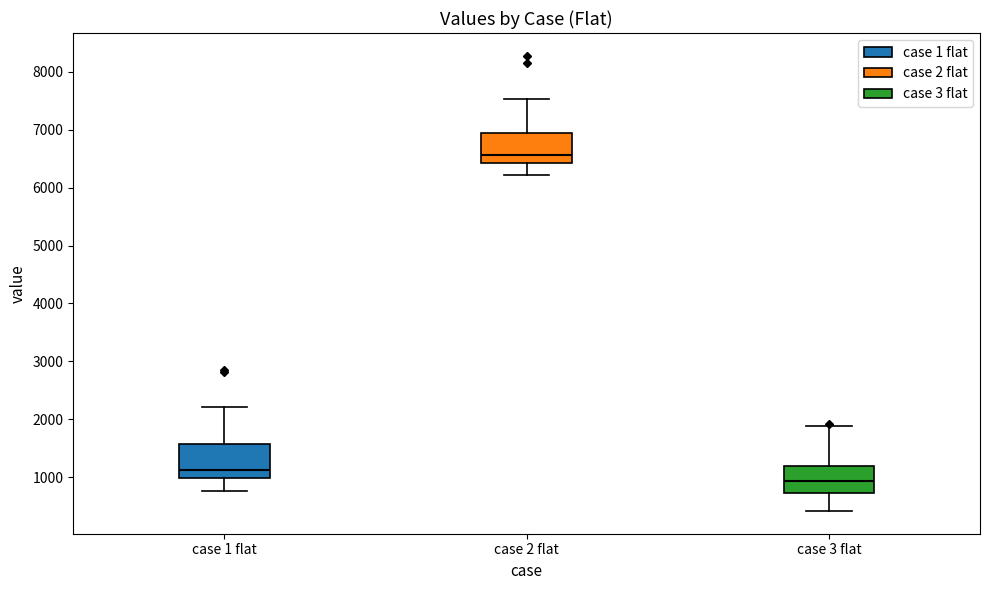

Reading left to right, transcribe this box plot: for each box, give where its median line is, the range the box spans, and where its two whiskers end, as read against the y-axis. The values are not printed on the chart, so give them approximately, as read against the axis.

case 1 flat: median 1100, box 1000 to 1600, whiskers 800 to 2200
case 2 flat: median 6600, box 6400 to 7000, whiskers 6200 to 7500
case 3 flat: median 900, box 700 to 1200, whiskers 400 to 1900